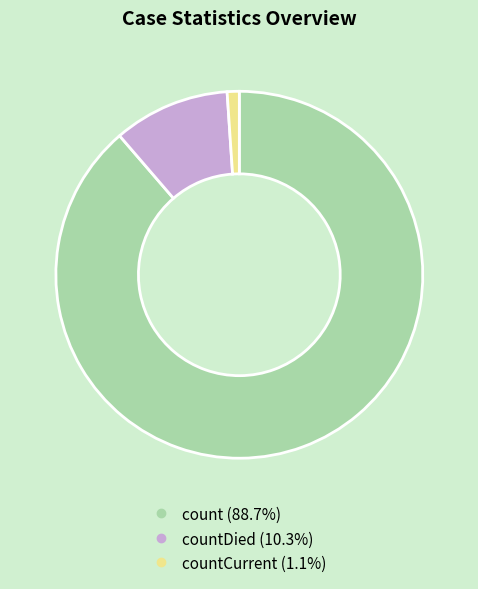

Does any single category account for the majority?

Yes